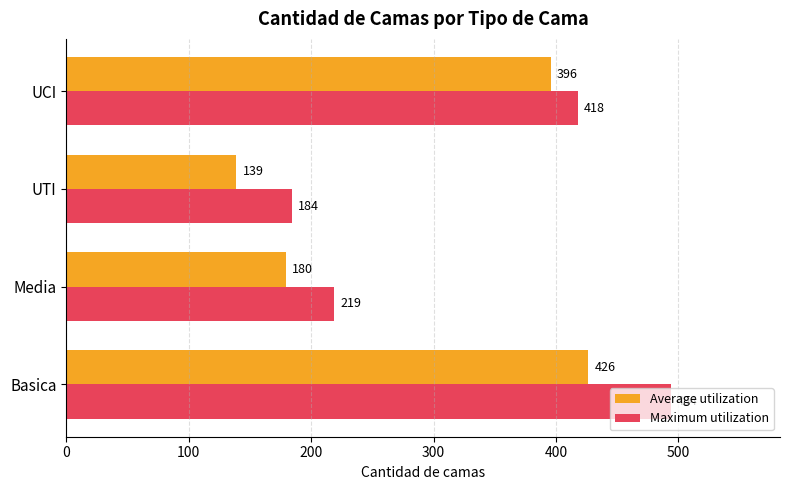

At which category is the sum across all series the highest?

Basica